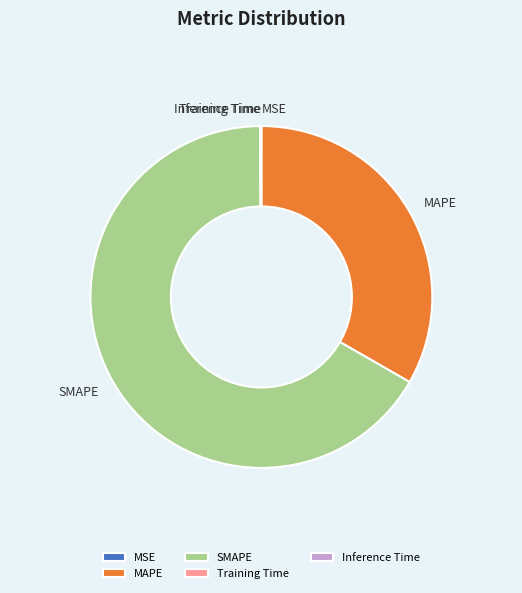

Which slice is the largest?

SMAPE